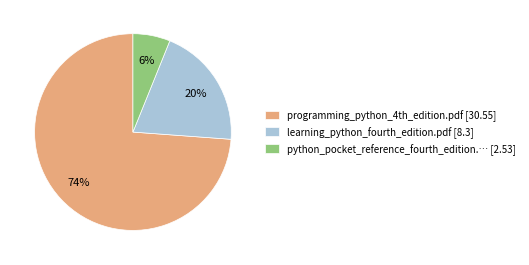

Rank the categories by value from lowest to highest.

python_pocket_reference_fourth_edition.… [2.53], learning_python_fourth_edition.pdf [8.3], programming_python_4th_edition.pdf [30.55]